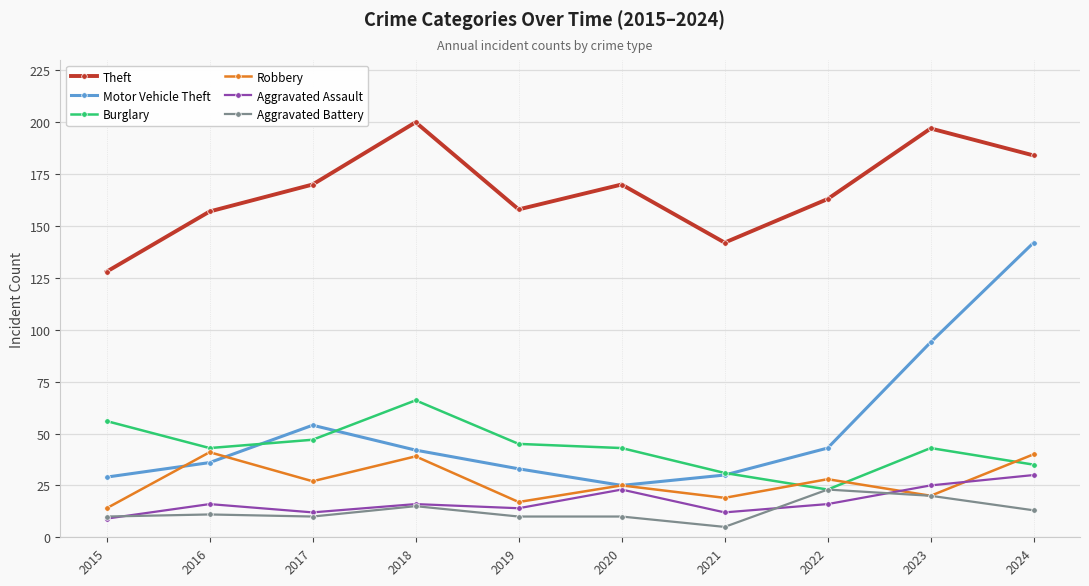

What is the maximum value shown in the chart?

200